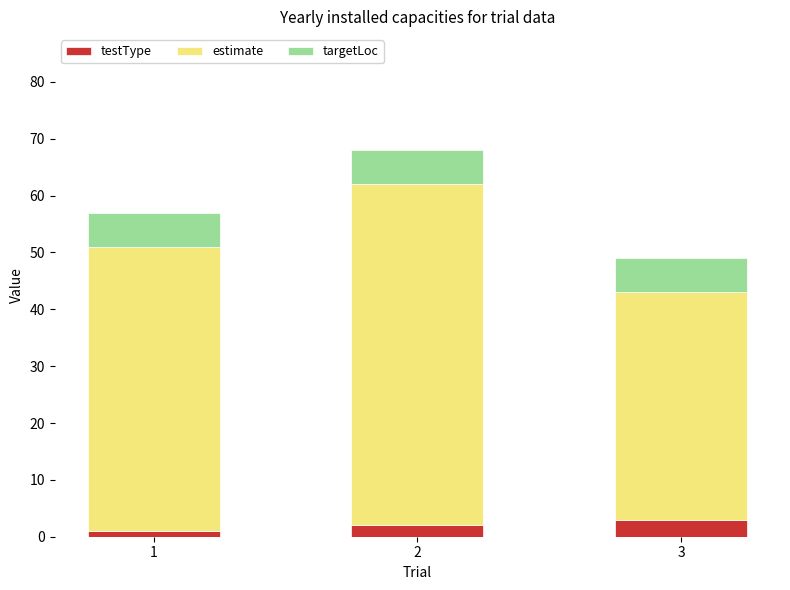

The testType series shows 2 at 2. True or false?

True